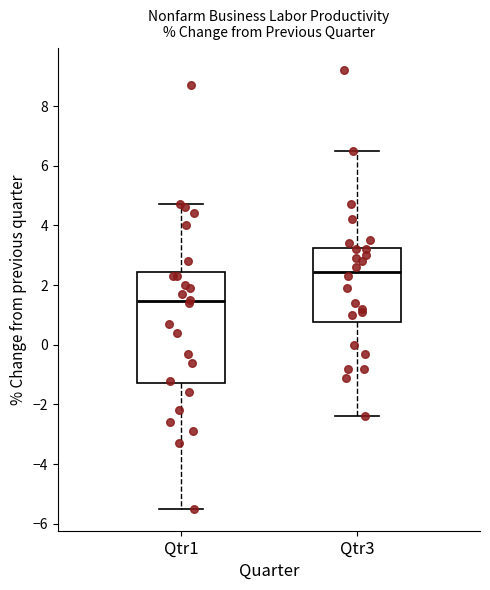

Where is the lower edge of the box for Qtr3 on the y-axis? The values are not printed on the chart, so give them approximately, as read against the axis.

0.8